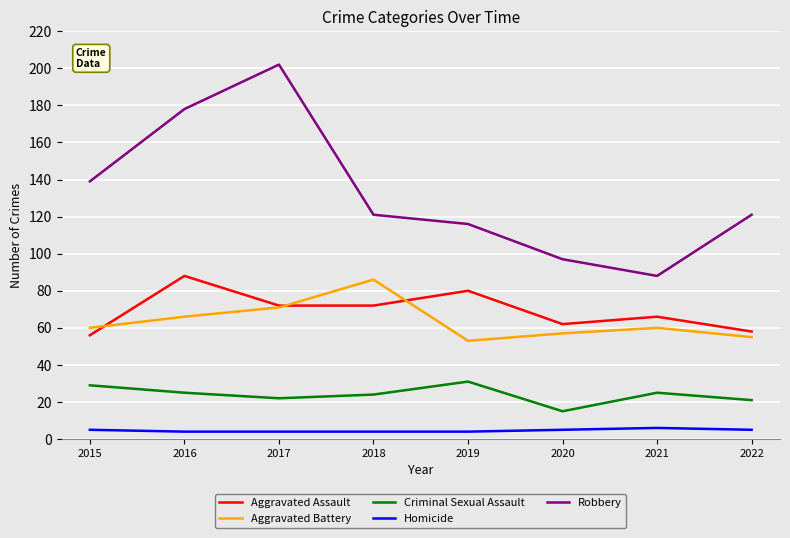

True or false: Aggravated Battery and Homicide intersect in this chart.

False